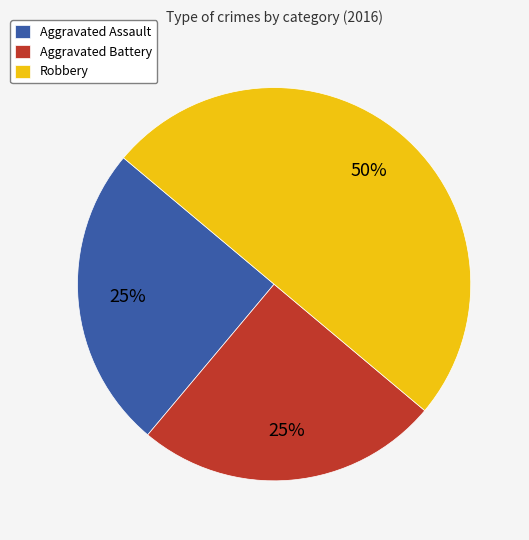

Combined, do Aggravated Assault and Robbery account for over 50%?

Yes